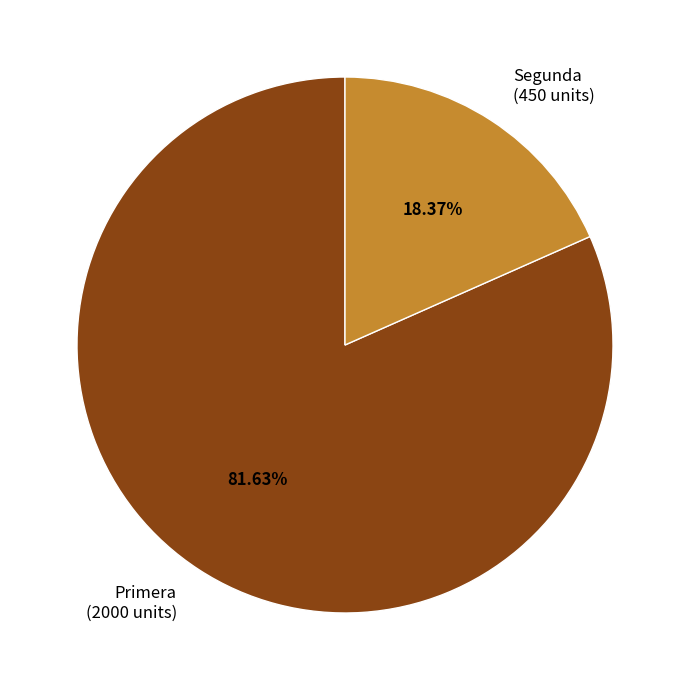

What percentage is NOT represented by Segunda?

81.6%